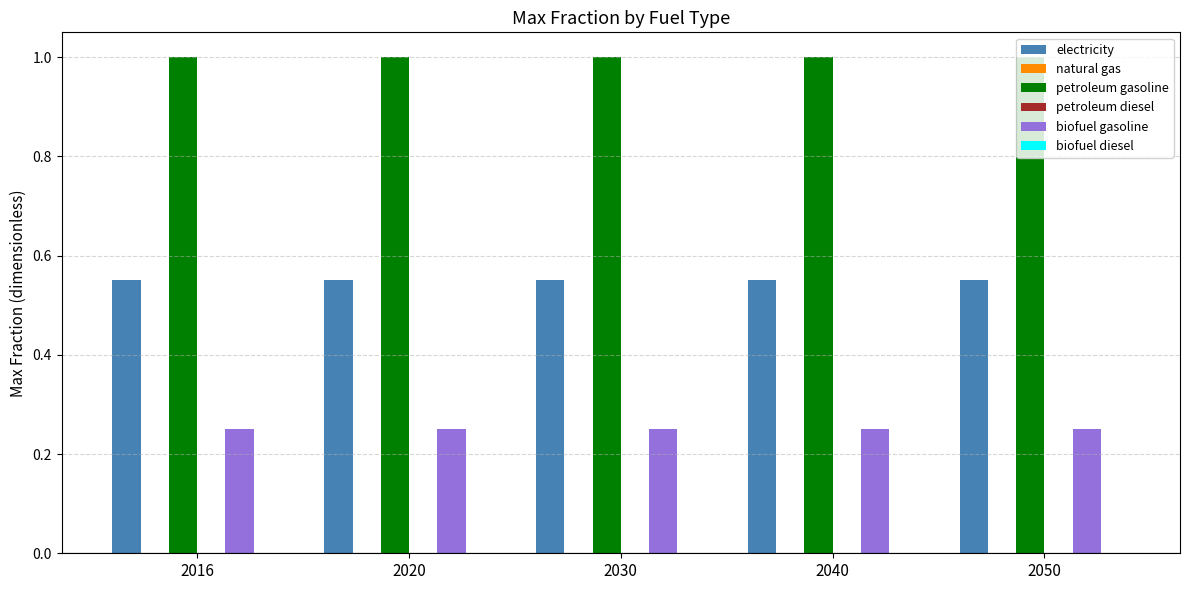

Which series has the largest range (max minus min)?

electricity